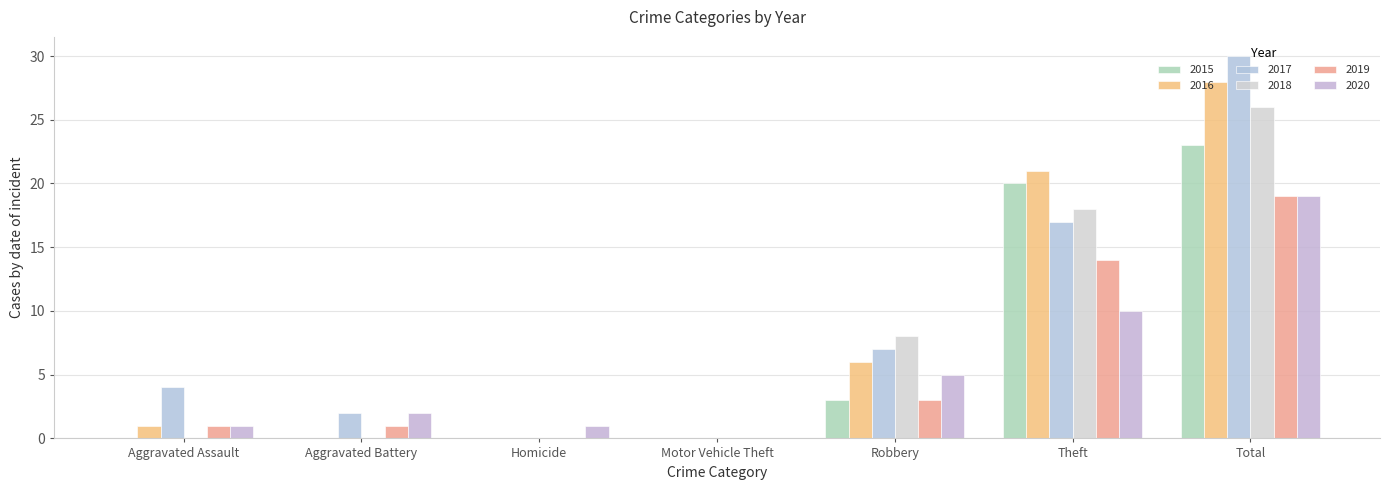

What are all the series names shown in the legend?

2015, 2016, 2017, 2018, 2019, 2020